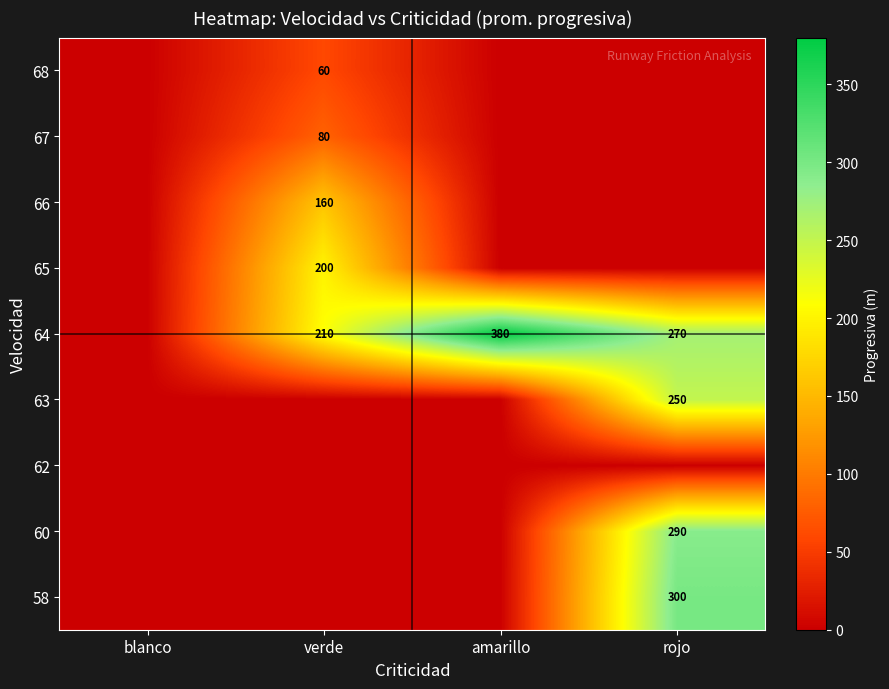

Is it true that 64 equals 182 at amarillo?

False